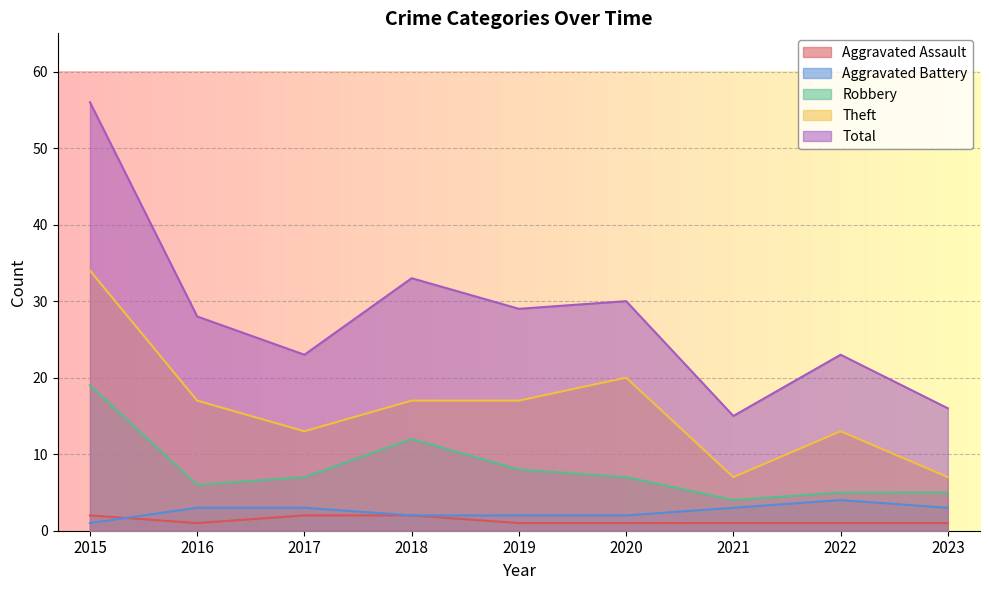

What is the value of the Robbery point at the 5th from the left?

8